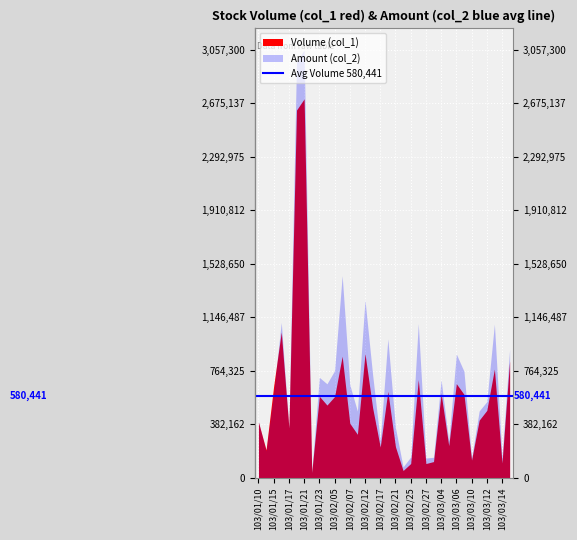

Reading left to right, what are all the values shown in this chart?

Volume (col_1): 396000	198000	655000	1040000	354000	2627000	2707000	36000	581000	518000	579000	867000	388000	309000	886000	499000	218000	616000	220000	50000	100000	700000	100000	114000	600000	228000	671000	595000	125000	410000	480000	775000	104000	833000
Amount (col_2): 399960	190080	609060	1108740	358480	2969950	3057300	41680	716010	670100	763660	1443130	663610	474750	1269380	735310	263780	991400	355750	76000	147000	1100600	139300	144740	698500	260700	882960	759940	141900	476200	542300	1096740	140490	917590